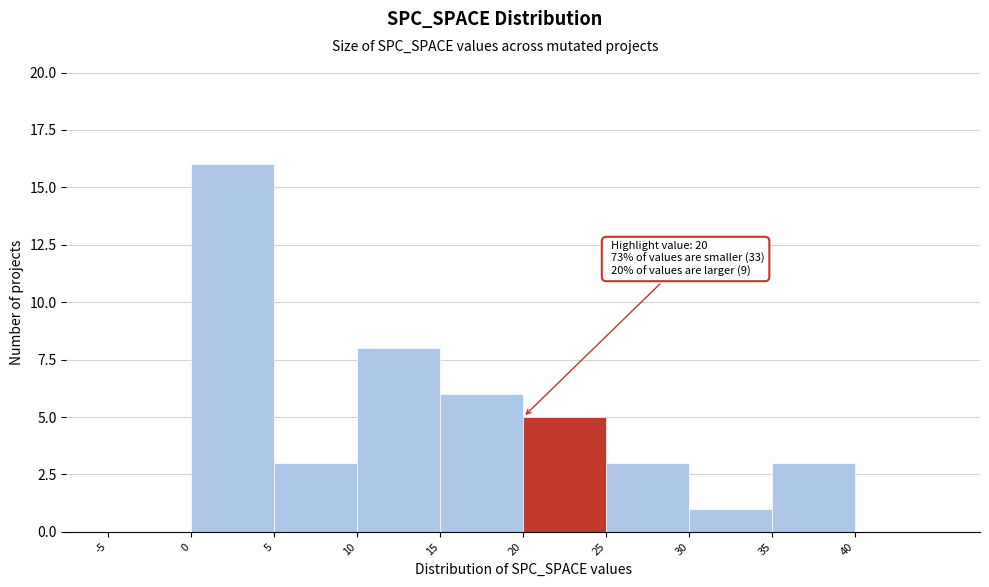

Over which range of the x-axis is the bar tallest?

0 to 5